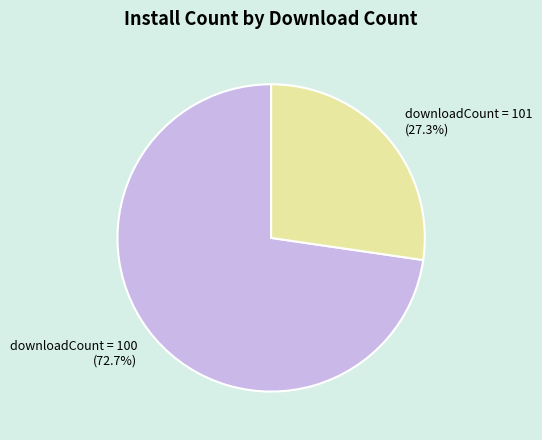

What is the largest slice in the pie chart?

downloadCount = 100 (72.7%)